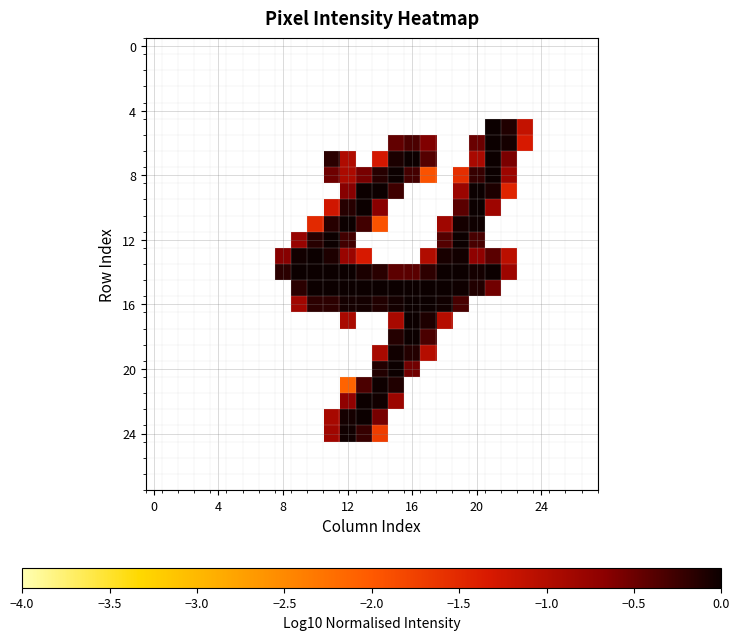

How many categories are shown in the chart?

28